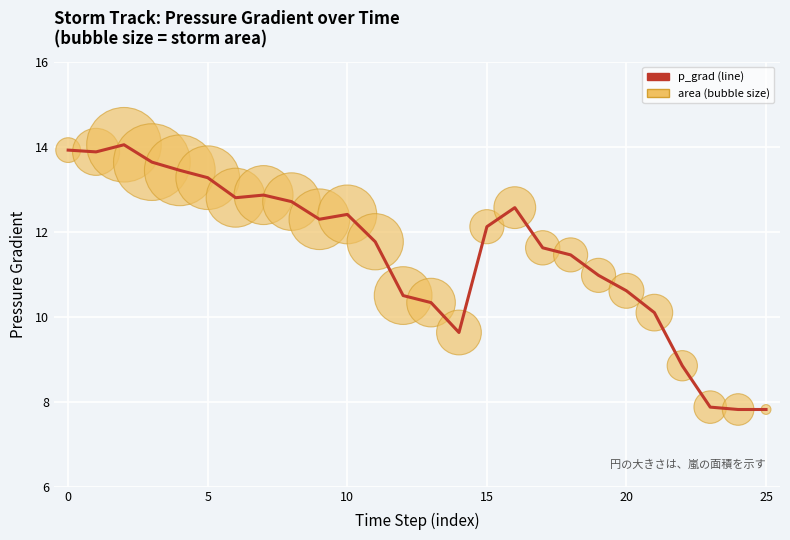

What is the minimum value shown in the chart?

7.8